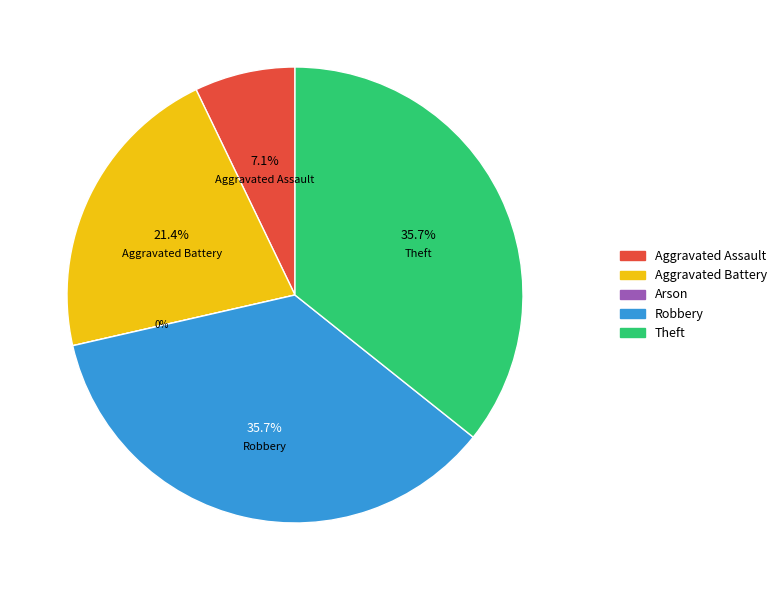

Between Arson and Theft, which is larger?

Theft